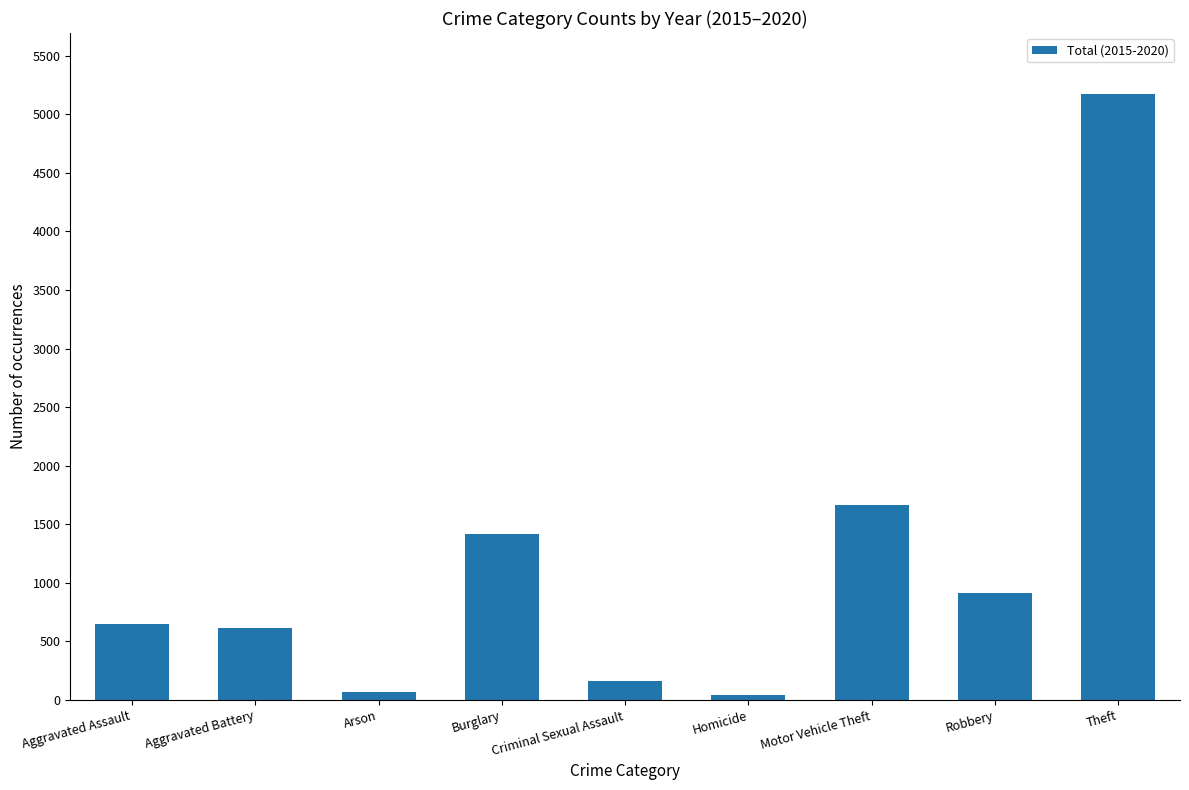

What is the difference between the second highest and second lowest values?

1594